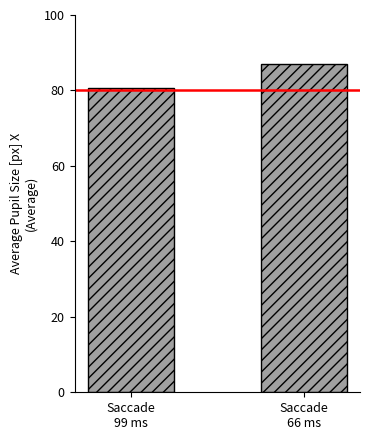

Which category has the lowest value across all series?

Saccade
99 ms